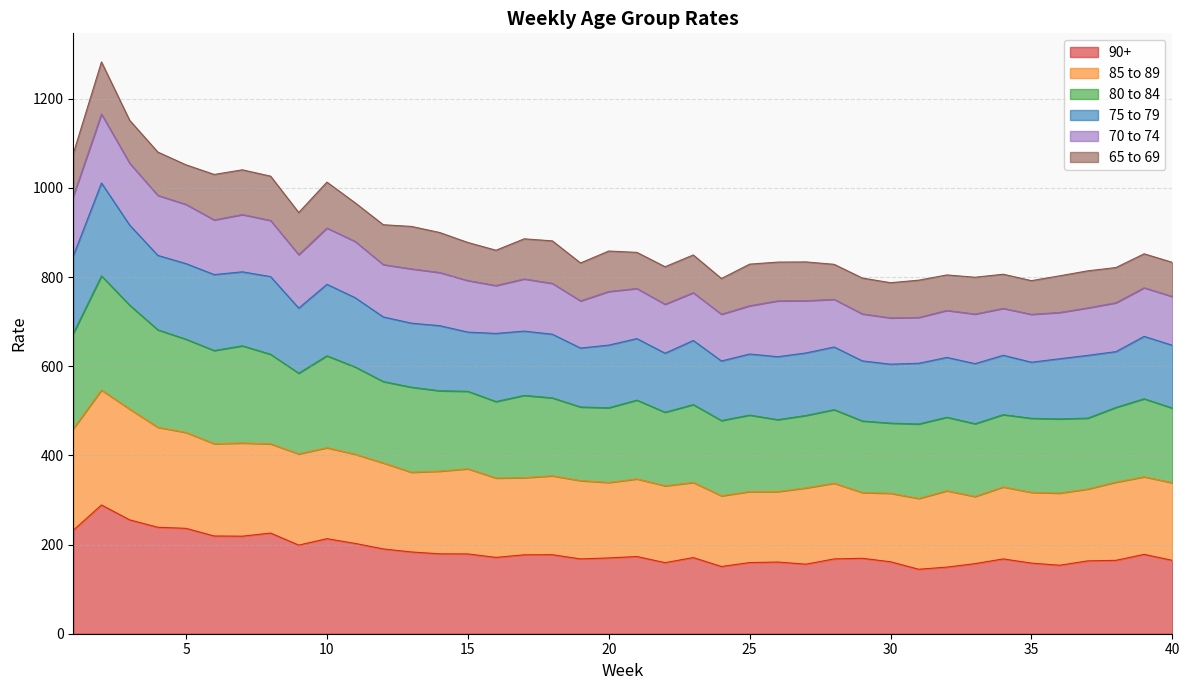

At which category is the sum across all series the highest?

2